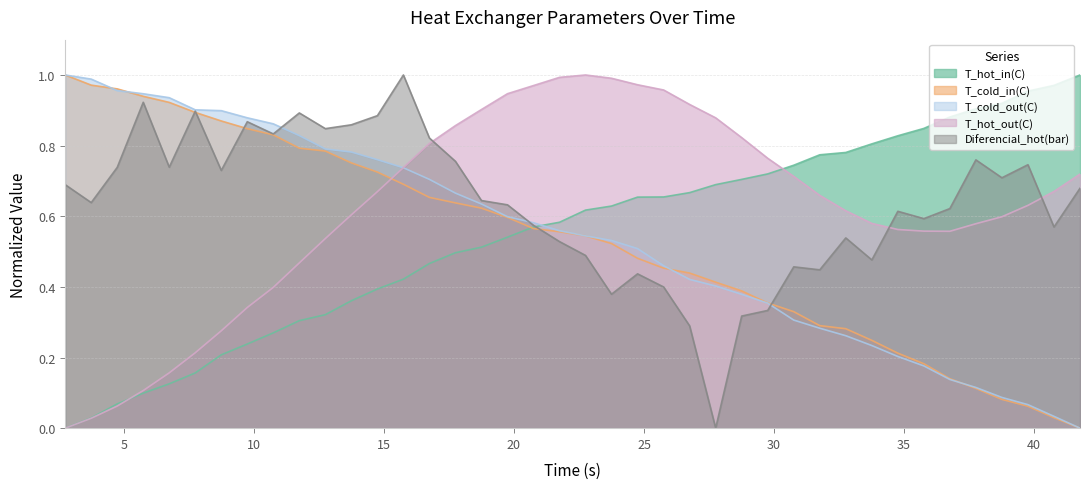

How many interior local peaks does the Diferencial_hot(bar) series have?

11